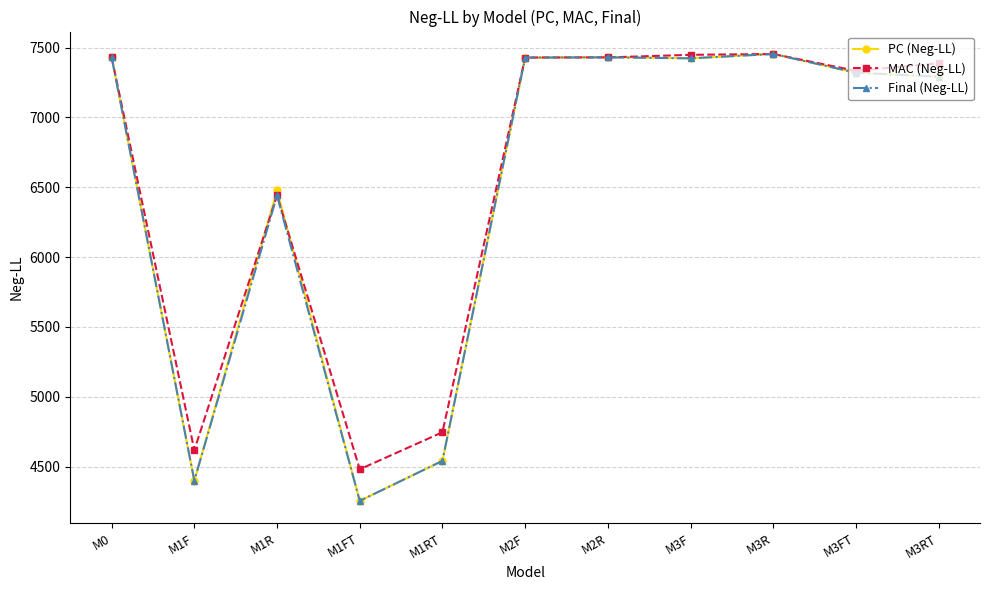

What is the spread (max minus min) of values at M3R?

0.7